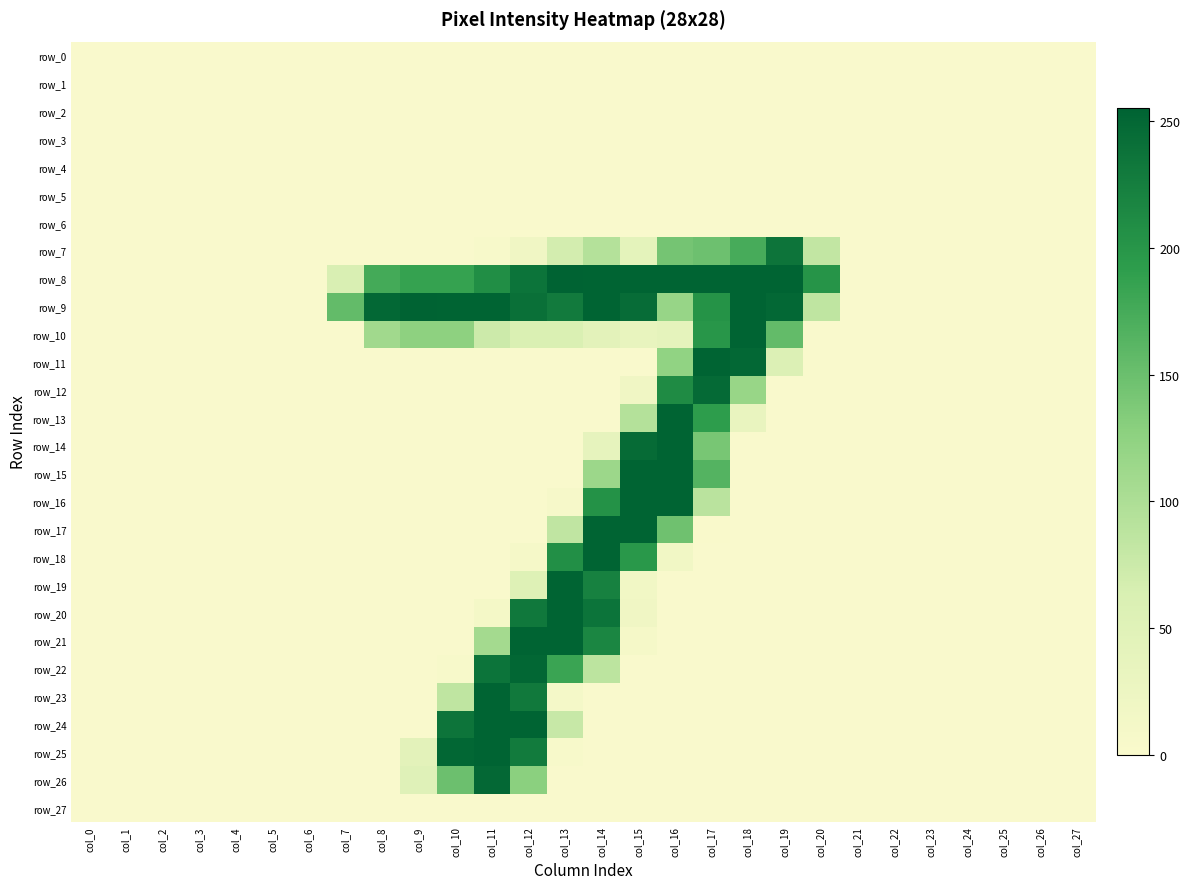

Reading right to left, transcribe all the data shown in this chart.

row_0: col_27=0	col_26=0	col_25=0	col_24=0	col_23=0	col_22=0	col_21=0	col_20=0	col_19=0	col_18=0	col_17=0	col_16=0	col_15=0	col_14=0	col_13=0	col_12=0	col_11=0	col_10=0	col_9=0	col_8=0	col_7=0	col_6=0	col_5=0	col_4=0	col_3=0	col_2=0	col_1=0	col_0=0
row_1: col_27=0	col_26=0	col_25=0	col_24=0	col_23=0	col_22=0	col_21=0	col_20=0	col_19=0	col_18=0	col_17=0	col_16=0	col_15=0	col_14=0	col_13=0	col_12=0	col_11=0	col_10=0	col_9=0	col_8=0	col_7=0	col_6=0	col_5=0	col_4=0	col_3=0	col_2=0	col_1=0	col_0=0
row_2: col_27=0	col_26=0	col_25=0	col_24=0	col_23=0	col_22=0	col_21=0	col_20=0	col_19=0	col_18=0	col_17=0	col_16=0	col_15=0	col_14=0	col_13=0	col_12=0	col_11=0	col_10=0	col_9=0	col_8=0	col_7=0	col_6=0	col_5=0	col_4=0	col_3=0	col_2=0	col_1=0	col_0=0
row_3: col_27=0	col_26=0	col_25=0	col_24=0	col_23=0	col_22=0	col_21=0	col_20=0	col_19=0	col_18=0	col_17=0	col_16=0	col_15=0	col_14=0	col_13=0	col_12=0	col_11=0	col_10=0	col_9=0	col_8=0	col_7=0	col_6=0	col_5=0	col_4=0	col_3=0	col_2=0	col_1=0	col_0=0
row_4: col_27=0	col_26=0	col_25=0	col_24=0	col_23=0	col_22=0	col_21=0	col_20=0	col_19=0	col_18=0	col_17=0	col_16=0	col_15=0	col_14=0	col_13=0	col_12=0	col_11=0	col_10=0	col_9=0	col_8=0	col_7=0	col_6=0	col_5=0	col_4=0	col_3=0	col_2=0	col_1=0	col_0=0
row_5: col_27=0	col_26=0	col_25=0	col_24=0	col_23=0	col_22=0	col_21=0	col_20=0	col_19=0	col_18=0	col_17=0	col_16=0	col_15=0	col_14=0	col_13=0	col_12=0	col_11=0	col_10=0	col_9=0	col_8=0	col_7=0	col_6=0	col_5=0	col_4=0	col_3=0	col_2=0	col_1=0	col_0=0
row_6: col_27=0	col_26=0	col_25=0	col_24=0	col_23=0	col_22=0	col_21=0	col_20=0	col_19=0	col_18=0	col_17=0	col_16=0	col_15=0	col_14=0	col_13=0	col_12=0	col_11=0	col_10=0	col_9=0	col_8=0	col_7=0	col_6=0	col_5=0	col_4=0	col_3=0	col_2=0	col_1=0	col_0=0
row_7: col_27=0	col_26=0	col_25=0	col_24=0	col_23=0	col_22=0	col_21=0	col_20=82	col_19=236	col_18=174	col_17=148	col_16=143	col_15=42	col_14=94	col_13=68	col_12=19	col_11=4	col_10=0	col_9=0	col_8=0	col_7=0	col_6=0	col_5=0	col_4=0	col_3=0	col_2=0	col_1=0	col_0=0
row_8: col_27=0	col_26=0	col_25=0	col_24=0	col_23=0	col_22=0	col_21=0	col_20=202	col_19=254	col_18=254	col_17=254	col_16=254	col_15=254	col_14=254	col_13=255	col_12=237	col_11=208	col_10=186	col_9=186	col_8=176	col_7=62	col_6=0	col_5=0	col_4=0	col_3=0	col_2=0	col_1=0	col_0=0
row_9: col_27=0	col_26=0	col_25=0	col_24=0	col_23=0	col_22=0	col_21=0	col_20=85	col_19=250	col_18=254	col_17=203	col_16=118	col_15=245	col_14=254	col_13=230	col_12=241	col_11=254	col_10=254	col_9=255	col_8=250	col_7=155	col_6=0	col_5=0	col_4=0	col_3=0	col_2=0	col_1=0	col_0=0
row_10: col_27=0	col_26=0	col_25=0	col_24=0	col_23=0	col_22=0	col_21=0	col_20=0	col_19=155	col_18=254	col_17=199	col_16=40	col_15=33	col_14=44	col_13=61	col_12=60	col_11=74	col_10=126	col_9=126	col_8=110	col_7=0	col_6=0	col_5=0	col_4=0	col_3=0	col_2=0	col_1=0	col_0=0
row_11: col_27=0	col_26=0	col_25=0	col_24=0	col_23=0	col_22=0	col_21=0	col_20=0	col_19=56	col_18=250	col_17=254	col_16=123	col_15=0	col_14=0	col_13=0	col_12=0	col_11=0	col_10=0	col_9=0	col_8=0	col_7=0	col_6=0	col_5=0	col_4=0	col_3=0	col_2=0	col_1=0	col_0=0
row_12: col_27=0	col_26=0	col_25=0	col_24=0	col_23=0	col_22=0	col_21=0	col_20=0	col_19=0	col_18=117	col_17=247	col_16=211	col_15=19	col_14=0	col_13=0	col_12=0	col_11=0	col_10=0	col_9=0	col_8=0	col_7=0	col_6=0	col_5=0	col_4=0	col_3=0	col_2=0	col_1=0	col_0=0
row_13: col_27=0	col_26=0	col_25=0	col_24=0	col_23=0	col_22=0	col_21=0	col_20=0	col_19=0	col_18=31	col_17=192	col_16=254	col_15=94	col_14=0	col_13=0	col_12=0	col_11=0	col_10=0	col_9=0	col_8=0	col_7=0	col_6=0	col_5=0	col_4=0	col_3=0	col_2=0	col_1=0	col_0=0
row_14: col_27=0	col_26=0	col_25=0	col_24=0	col_23=0	col_22=0	col_21=0	col_20=0	col_19=0	col_18=0	col_17=141	col_16=254	col_15=246	col_14=37	col_13=0	col_12=0	col_11=0	col_10=0	col_9=0	col_8=0	col_7=0	col_6=0	col_5=0	col_4=0	col_3=0	col_2=0	col_1=0	col_0=0
row_15: col_27=0	col_26=0	col_25=0	col_24=0	col_23=0	col_22=0	col_21=0	col_20=0	col_19=0	col_18=0	col_17=165	col_16=254	col_15=254	col_14=114	col_13=0	col_12=0	col_11=0	col_10=0	col_9=0	col_8=0	col_7=0	col_6=0	col_5=0	col_4=0	col_3=0	col_2=0	col_1=0	col_0=0
row_16: col_27=0	col_26=0	col_25=0	col_24=0	col_23=0	col_22=0	col_21=0	col_20=0	col_19=0	col_18=0	col_17=89	col_16=254	col_15=254	col_14=204	col_13=7	col_12=0	col_11=0	col_10=0	col_9=0	col_8=0	col_7=0	col_6=0	col_5=0	col_4=0	col_3=0	col_2=0	col_1=0	col_0=0
row_17: col_27=0	col_26=0	col_25=0	col_24=0	col_23=0	col_22=0	col_21=0	col_20=0	col_19=0	col_18=0	col_17=1	col_16=147	col_15=254	col_14=254	col_13=84	col_12=0	col_11=0	col_10=0	col_9=0	col_8=0	col_7=0	col_6=0	col_5=0	col_4=0	col_3=0	col_2=0	col_1=0	col_0=0
row_18: col_27=0	col_26=0	col_25=0	col_24=0	col_23=0	col_22=0	col_21=0	col_20=0	col_19=0	col_18=0	col_17=0	col_16=16	col_15=197	col_14=254	col_13=207	col_12=8	col_11=0	col_10=0	col_9=0	col_8=0	col_7=0	col_6=0	col_5=0	col_4=0	col_3=0	col_2=0	col_1=0	col_0=0
row_19: col_27=0	col_26=0	col_25=0	col_24=0	col_23=0	col_22=0	col_21=0	col_20=0	col_19=0	col_18=0	col_17=0	col_16=0	col_15=16	col_14=222	col_13=254	col_12=53	col_11=0	col_10=0	col_9=0	col_8=0	col_7=0	col_6=0	col_5=0	col_4=0	col_3=0	col_2=0	col_1=0	col_0=0
row_20: col_27=0	col_26=0	col_25=0	col_24=0	col_23=0	col_22=0	col_21=0	col_20=0	col_19=0	col_18=0	col_17=0	col_16=0	col_15=19	col_14=237	col_13=254	col_12=232	col_11=11	col_10=0	col_9=0	col_8=0	col_7=0	col_6=0	col_5=0	col_4=0	col_3=0	col_2=0	col_1=0	col_0=0
row_21: col_27=0	col_26=0	col_25=0	col_24=0	col_23=0	col_22=0	col_21=0	col_20=0	col_19=0	col_18=0	col_17=0	col_16=0	col_15=8	col_14=217	col_13=254	col_12=254	col_11=107	col_10=0	col_9=0	col_8=0	col_7=0	col_6=0	col_5=0	col_4=0	col_3=0	col_2=0	col_1=0	col_0=0
row_22: col_27=0	col_26=0	col_25=0	col_24=0	col_23=0	col_22=0	col_21=0	col_20=0	col_19=0	col_18=0	col_17=0	col_16=0	col_15=0	col_14=87	col_13=183	col_12=251	col_11=237	col_10=4	col_9=0	col_8=0	col_7=0	col_6=0	col_5=0	col_4=0	col_3=0	col_2=0	col_1=0	col_0=0
row_23: col_27=0	col_26=0	col_25=0	col_24=0	col_23=0	col_22=0	col_21=0	col_20=0	col_19=0	col_18=0	col_17=0	col_16=0	col_15=0	col_14=0	col_13=10	col_12=231	col_11=254	col_10=85	col_9=0	col_8=0	col_7=0	col_6=0	col_5=0	col_4=0	col_3=0	col_2=0	col_1=0	col_0=0
row_24: col_27=0	col_26=0	col_25=0	col_24=0	col_23=0	col_22=0	col_21=0	col_20=0	col_19=0	col_18=0	col_17=0	col_16=0	col_15=0	col_14=0	col_13=78	col_12=254	col_11=254	col_10=236	col_9=0	col_8=0	col_7=0	col_6=0	col_5=0	col_4=0	col_3=0	col_2=0	col_1=0	col_0=0
row_25: col_27=0	col_26=0	col_25=0	col_24=0	col_23=0	col_22=0	col_21=0	col_20=0	col_19=0	col_18=0	col_17=0	col_16=0	col_15=0	col_14=0	col_13=5	col_12=229	col_11=254	col_10=251	col_9=44	col_8=0	col_7=0	col_6=0	col_5=0	col_4=0	col_3=0	col_2=0	col_1=0	col_0=0
row_26: col_27=0	col_26=0	col_25=0	col_24=0	col_23=0	col_22=0	col_21=0	col_20=0	col_19=0	col_18=0	col_17=0	col_16=0	col_15=0	col_14=0	col_13=0	col_12=128	col_11=249	col_10=149	col_9=50	col_8=0	col_7=0	col_6=0	col_5=0	col_4=0	col_3=0	col_2=0	col_1=0	col_0=0
row_27: col_27=0	col_26=0	col_25=0	col_24=0	col_23=0	col_22=0	col_21=0	col_20=0	col_19=0	col_18=0	col_17=0	col_16=0	col_15=0	col_14=0	col_13=0	col_12=0	col_11=0	col_10=0	col_9=0	col_8=0	col_7=0	col_6=0	col_5=0	col_4=0	col_3=0	col_2=0	col_1=0	col_0=0